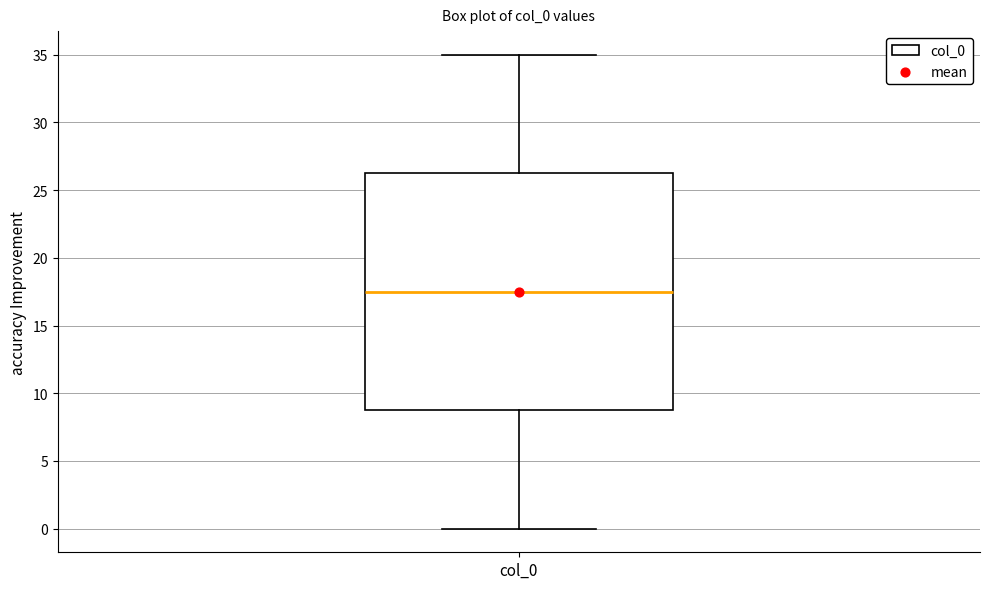

Where does the upper whisker of the box for col_0 end on the y-axis? The values are not printed on the chart, so give them approximately, as read against the axis.

35.0